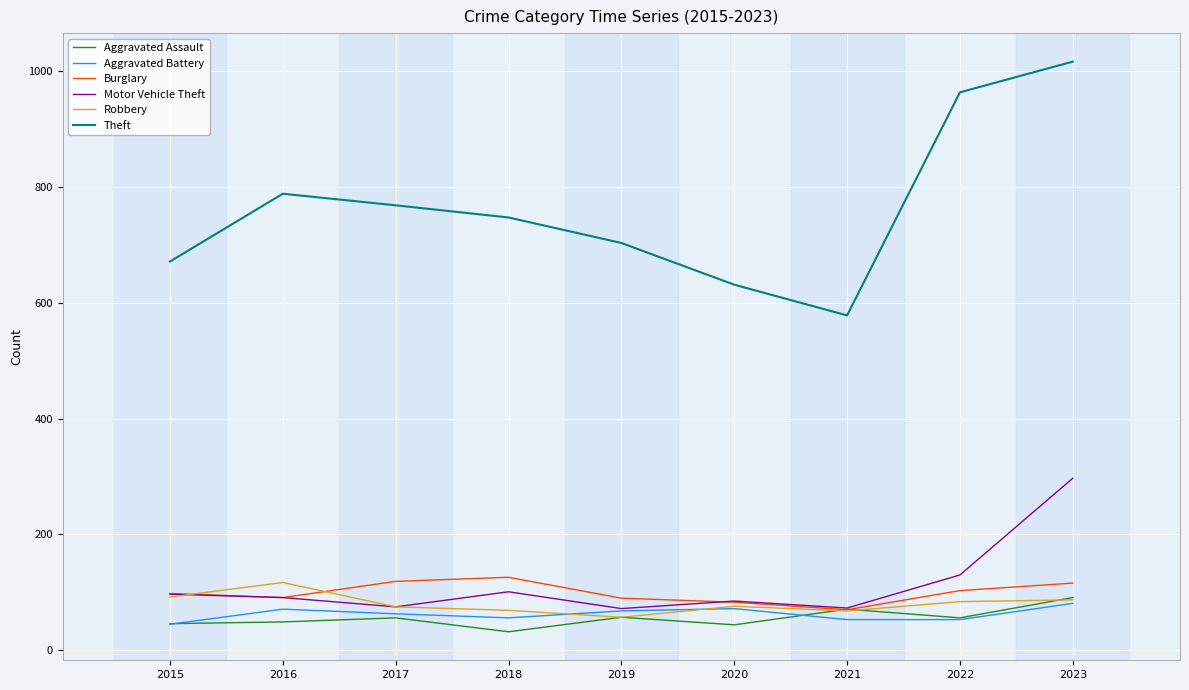

True or false: Theft and Burglary intersect in this chart.

False